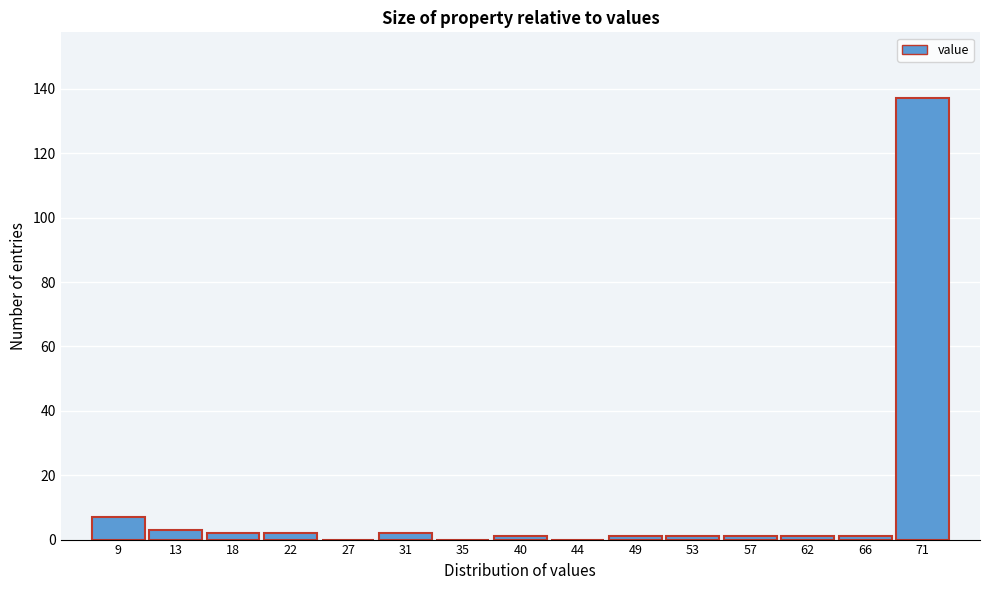

Reading left to right, what are all the values shown in this chart?

9=7	13=3	18=2	22=2	27=0	31=2	35=0	40=1	44=0	49=1	53=1	57=1	62=1	66=1	71=137